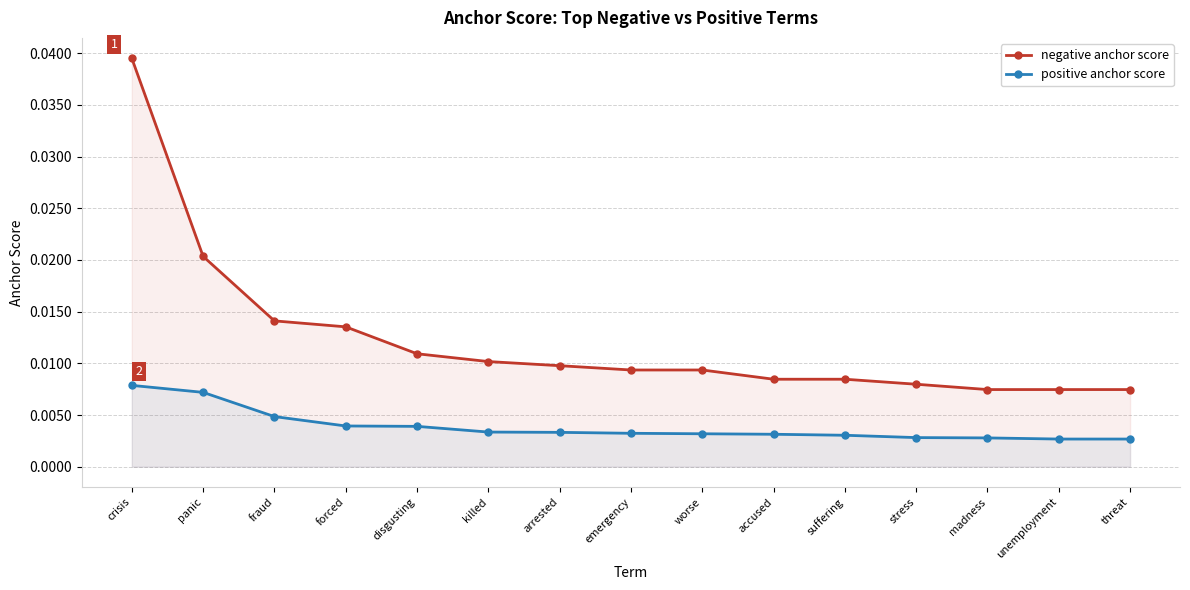

What are all the series names shown in the legend?

negative anchor score, positive anchor score